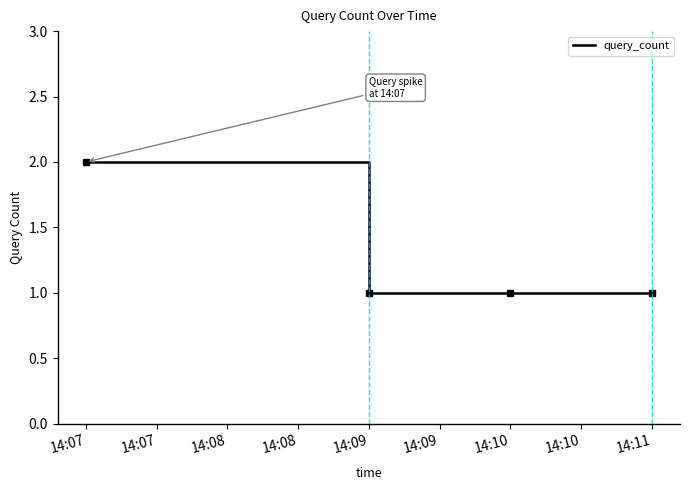

What is the minimum value shown in the chart?

1